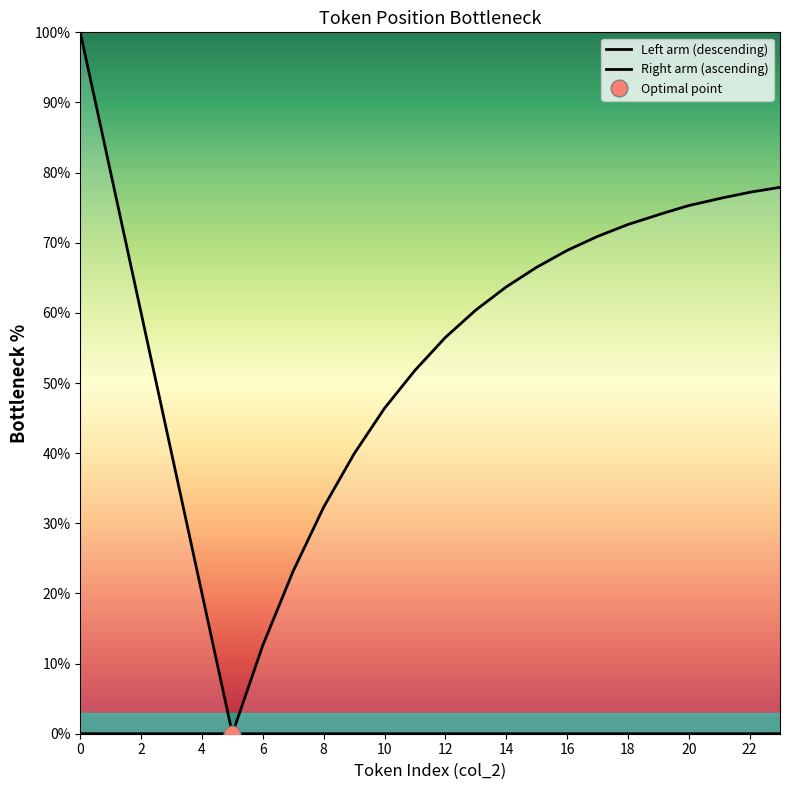

How many lines are shown in the chart?

2